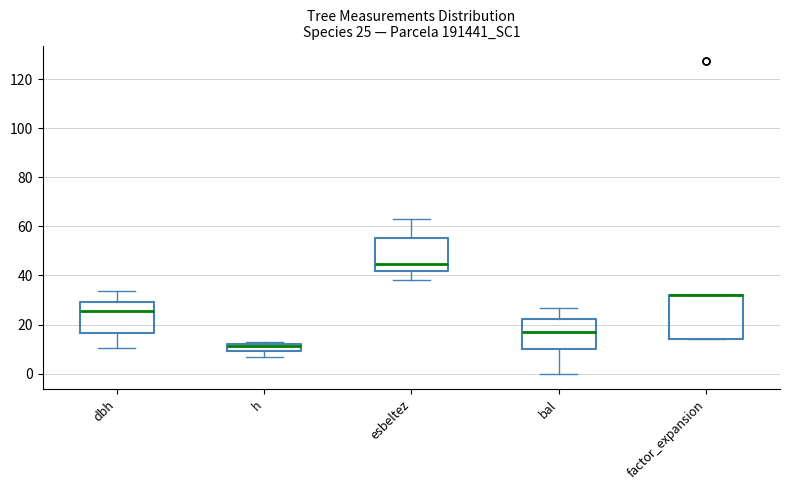

Comparing the boxes themselves (not the whiskers), which one is the tallest?

factor_expansion